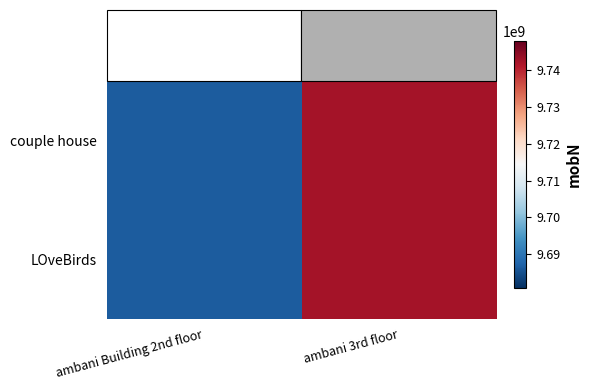

What is the smallest value displayed?

9686451276